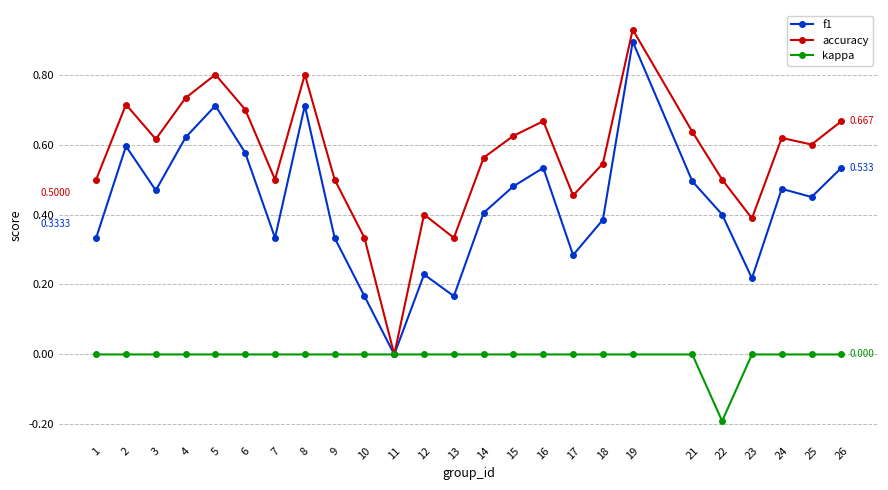

Is the value of kappa at 17 greater than the value of f1 at 2?

No